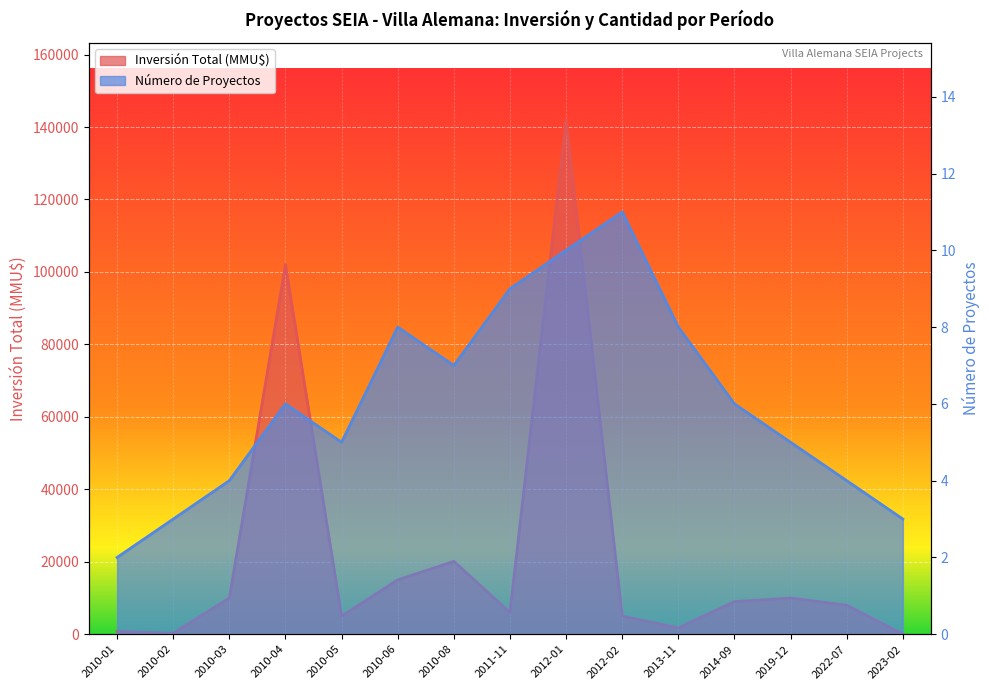

Which series has the widest spread of values?

Inversión Total (MMU$)